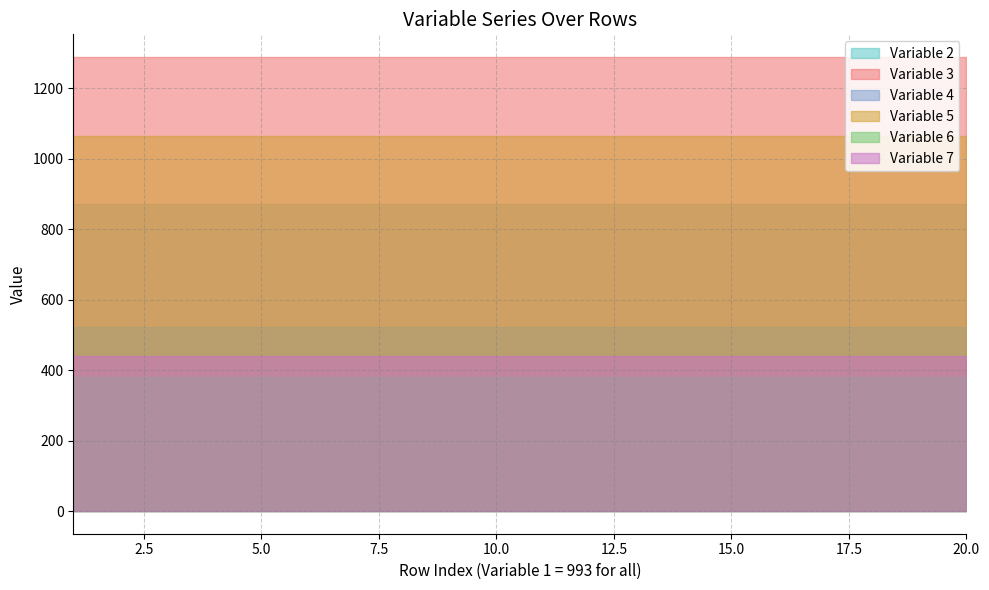

Reading left to right, what are all the values shown in this chart?

Variable 2: 872	872	872	872	872	872	872	872	872	872	872	872	872	872	872	872	872	872	872	872
Variable 3: 1289	1289	1289	1289	1289	1289	1289	1289	1289	1289	1289	1289	1289	1289	1289	1289	1289	1289	1289	1289
Variable 4: 523	523	523	523	523	523	523	523	523	523	523	523	523	523	523	523	523	523	523	523
Variable 5: 1066	1066	1066	1066	1066	1066	1066	1066	1066	1066	1066	1066	1066	1066	1066	1066	1066	1066	1066	1066
Variable 6: 380	380	380	380	380	380	380	380	380	380	380	380	380	380	380	380	380	380	380	380
Variable 7: 439	439	439	439	439	439	439	439	439	439	439	439	439	439	439	439	439	439	439	439